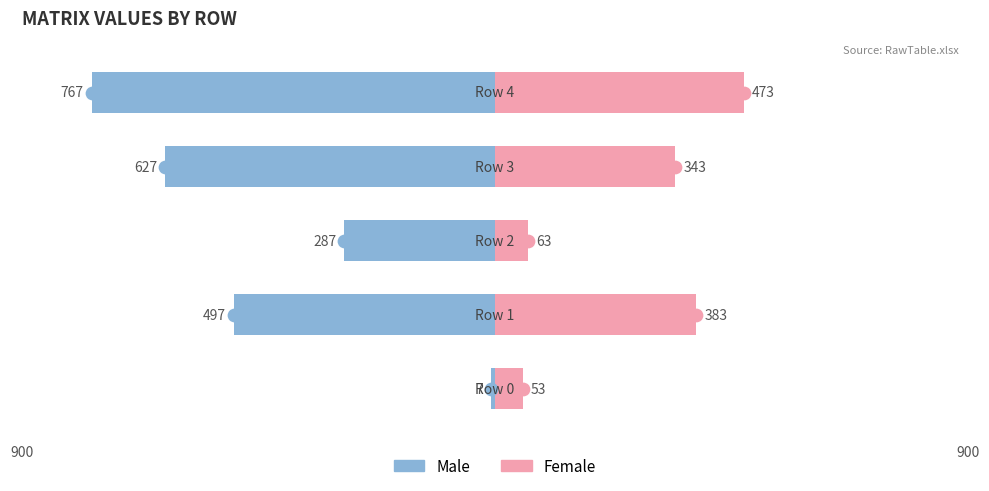

How many bars are there in each group?

2